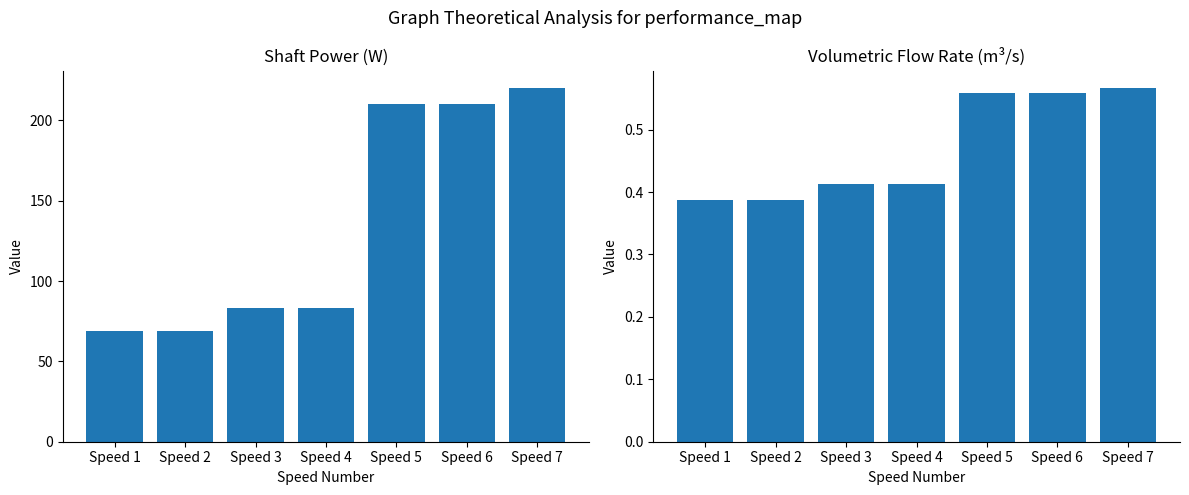

At how many categories does at least one series exceed 140?

3